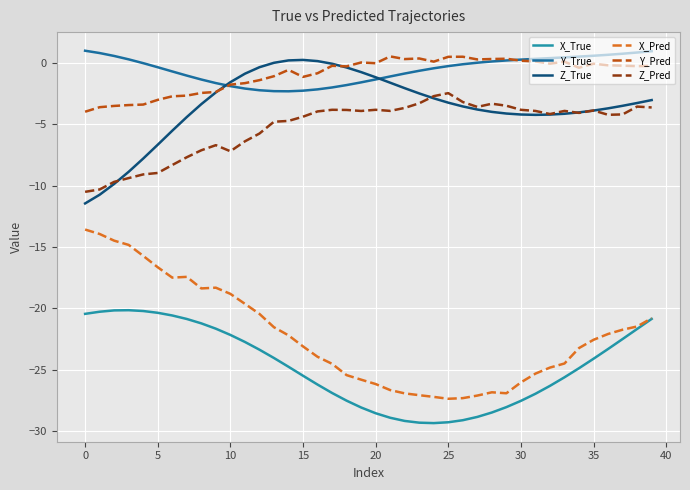

True or false: X_Pred and Y_Pred intersect in this chart.

False